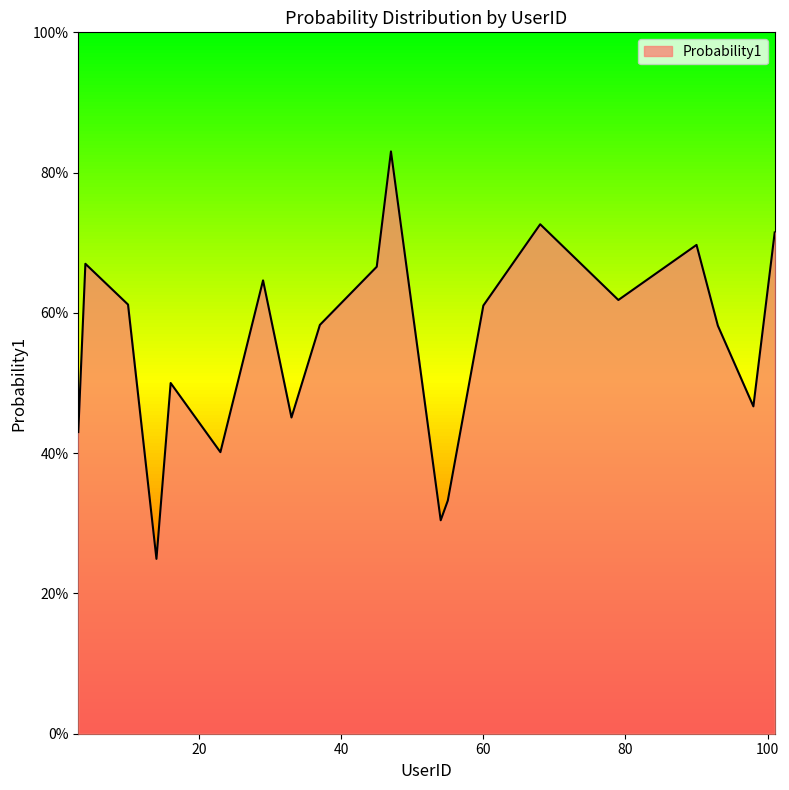

True or false: there are more than 1 points higher than both neighbors.

True